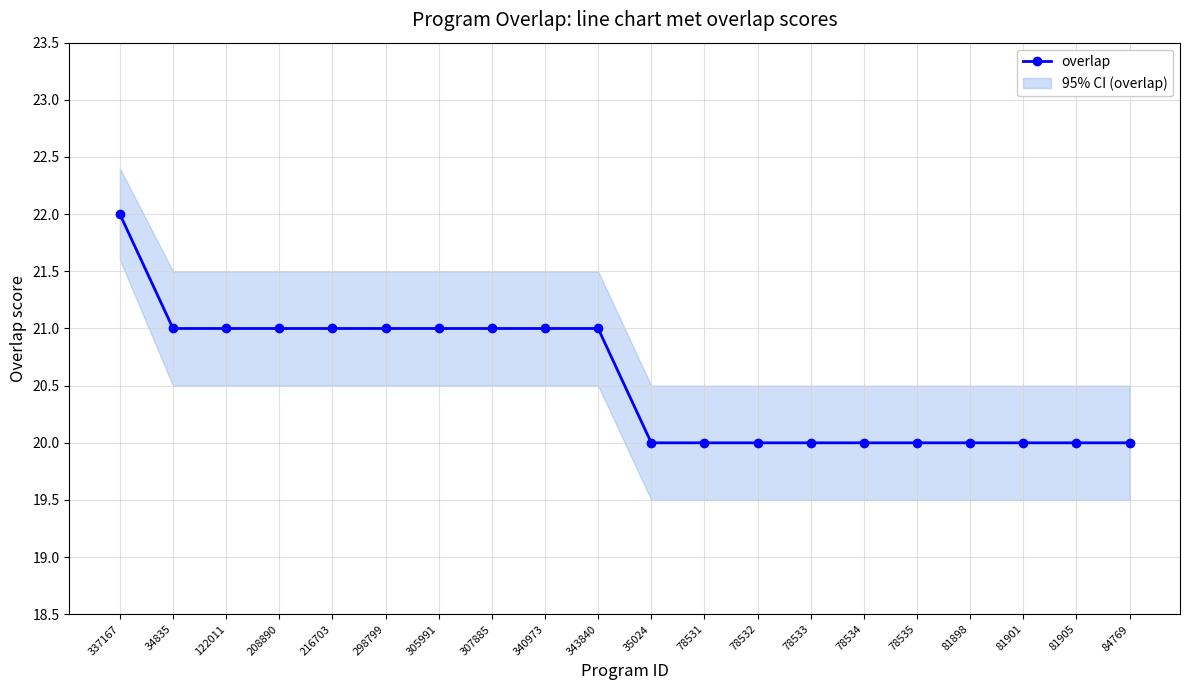

Read the value at 78531.

20